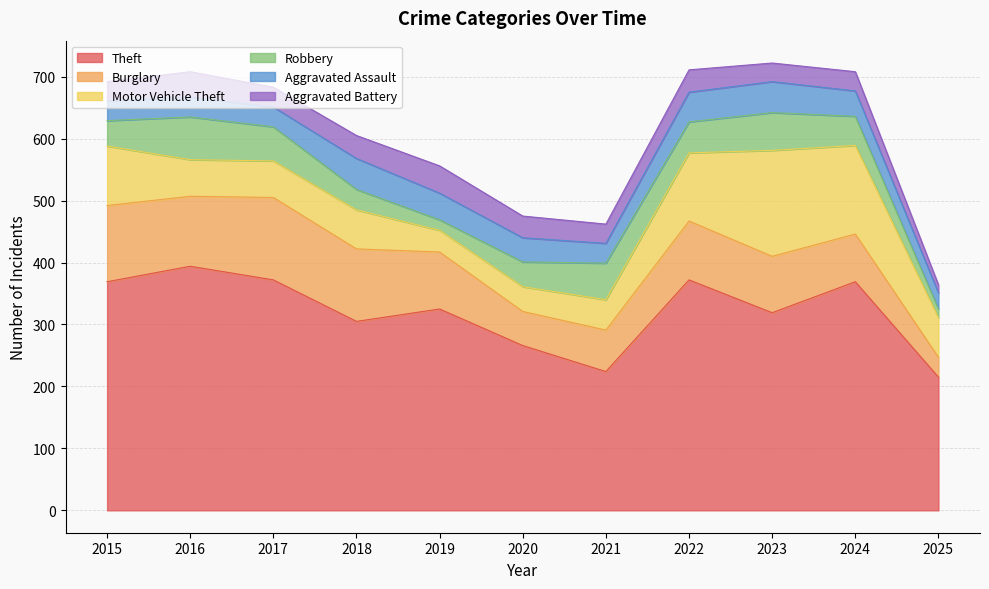

At which category is the sum across all series the highest?

2023